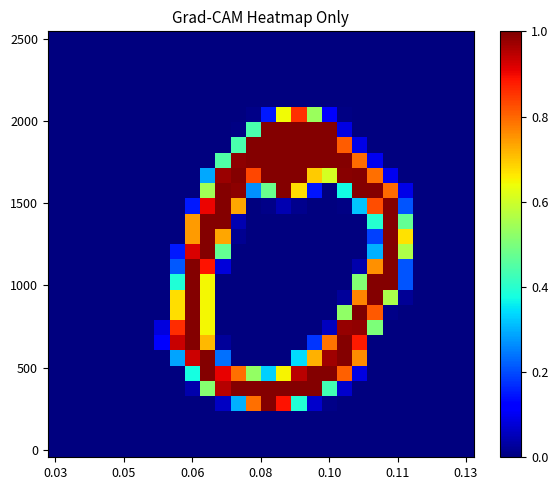

What is the greatest value displayed?

1.0